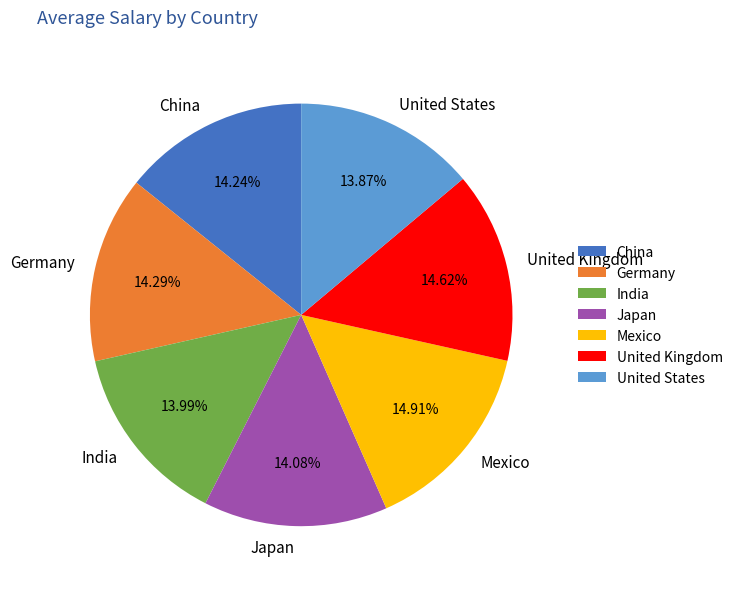

What is the ratio of the value at Japan to the value at Germany?

1.0